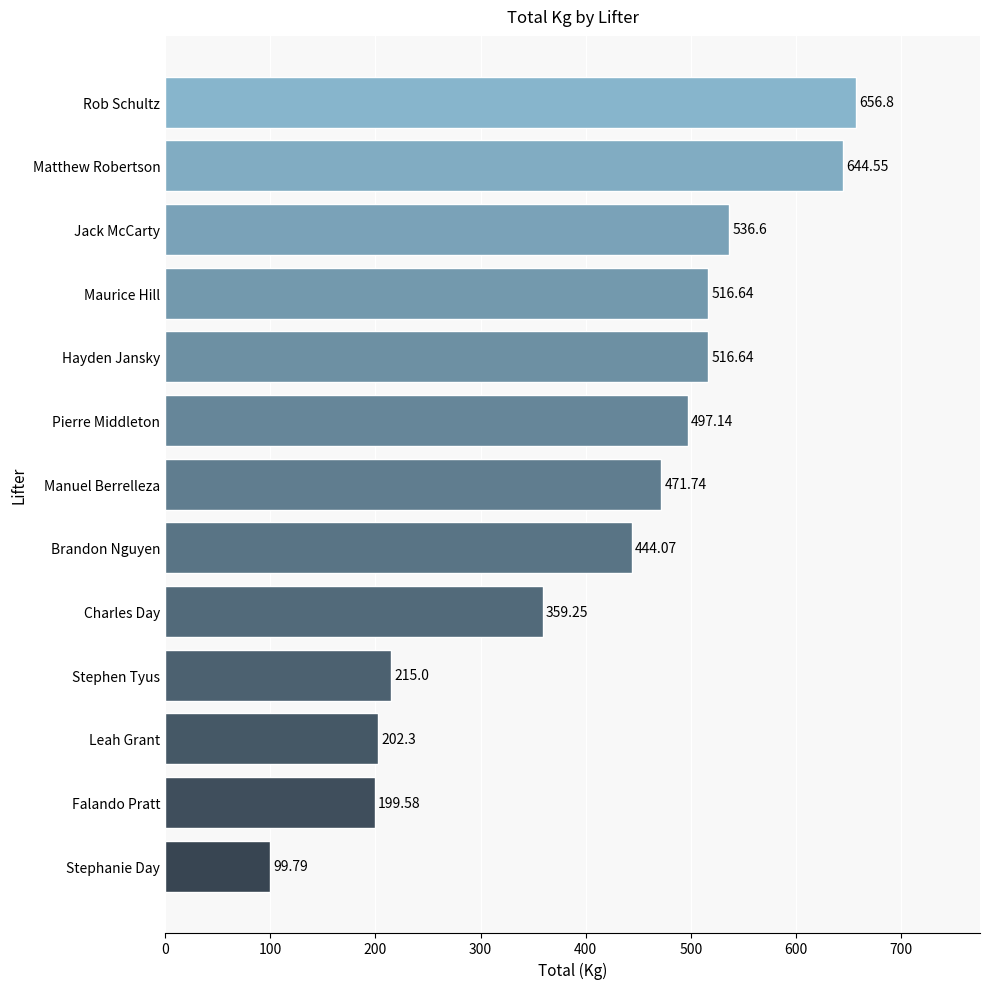

What is the maximum value shown in the chart?

656.8